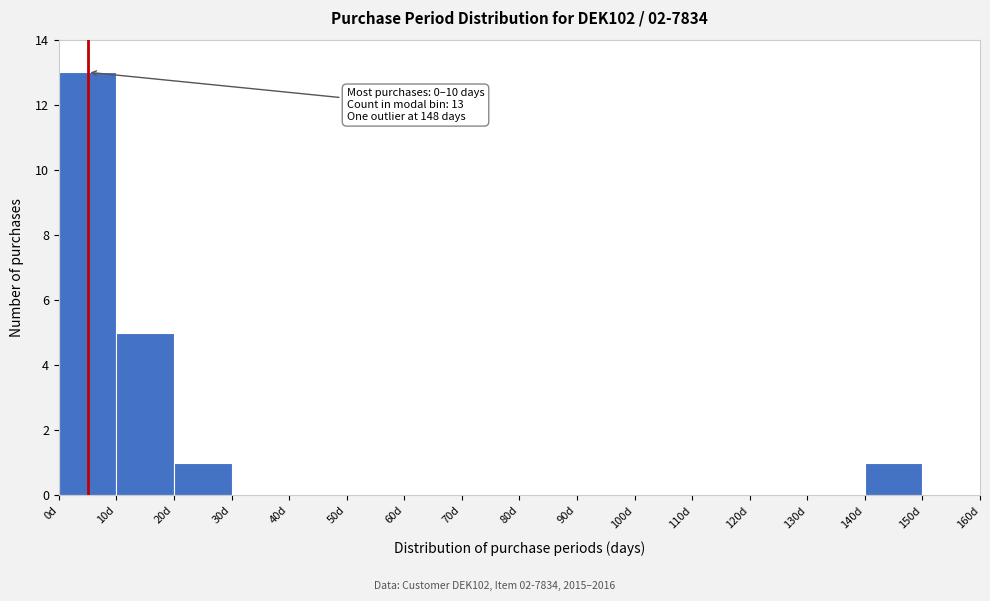

Which range on the x-axis has the tallest bar?

0 to 10